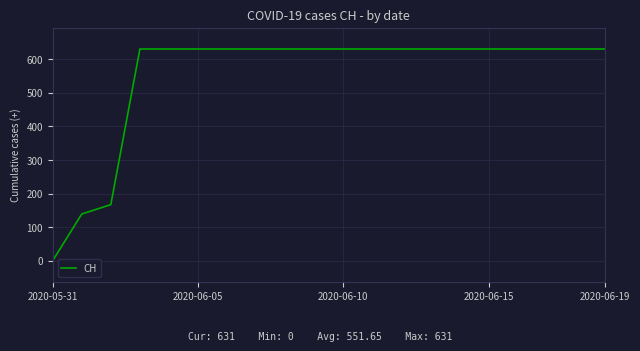

What is the difference between the maximum and minimum values?

631